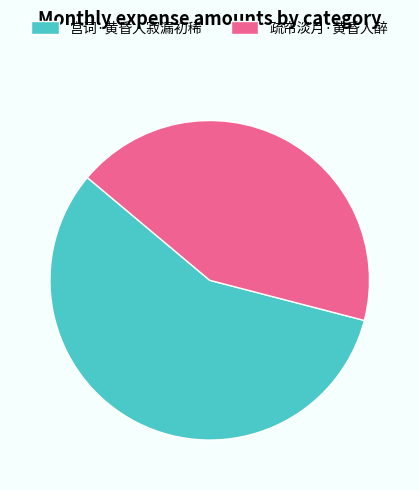

Is the sum of 疏帘淡月·黄昏人醉 and 宫词·黄昏人寂漏初稀 greater than half?

Yes